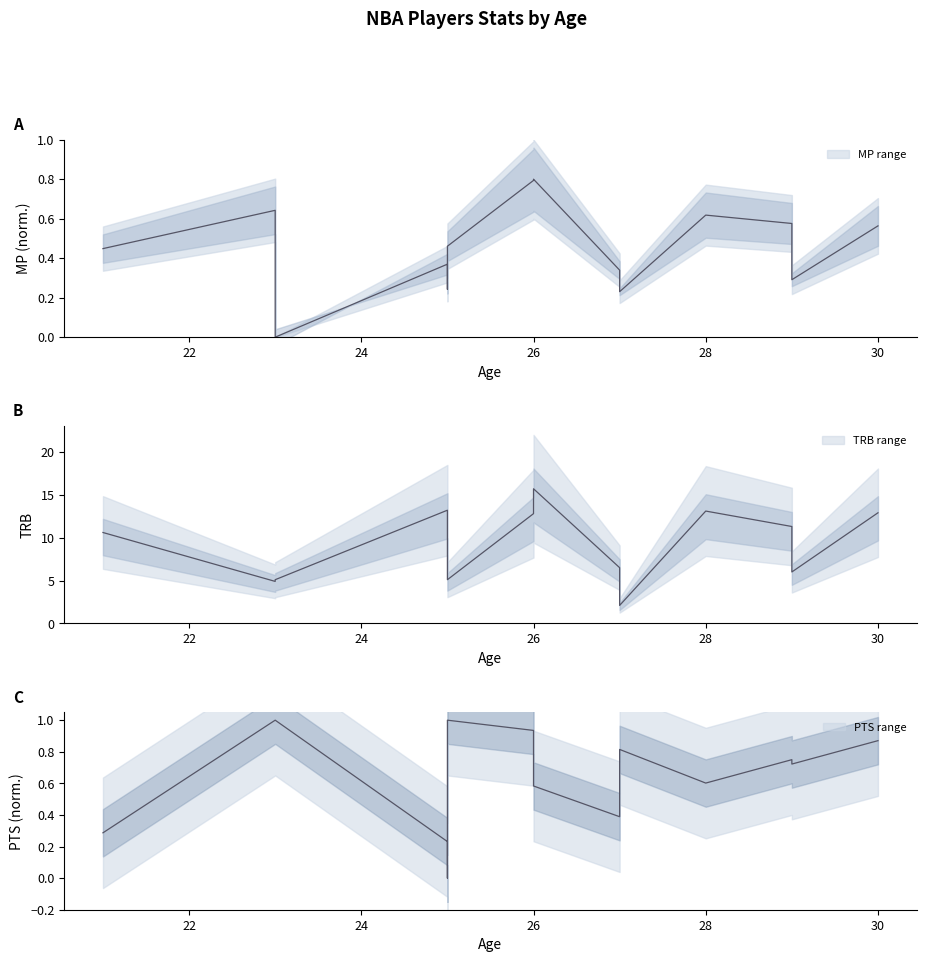

How many lines are shown in the chart?

3